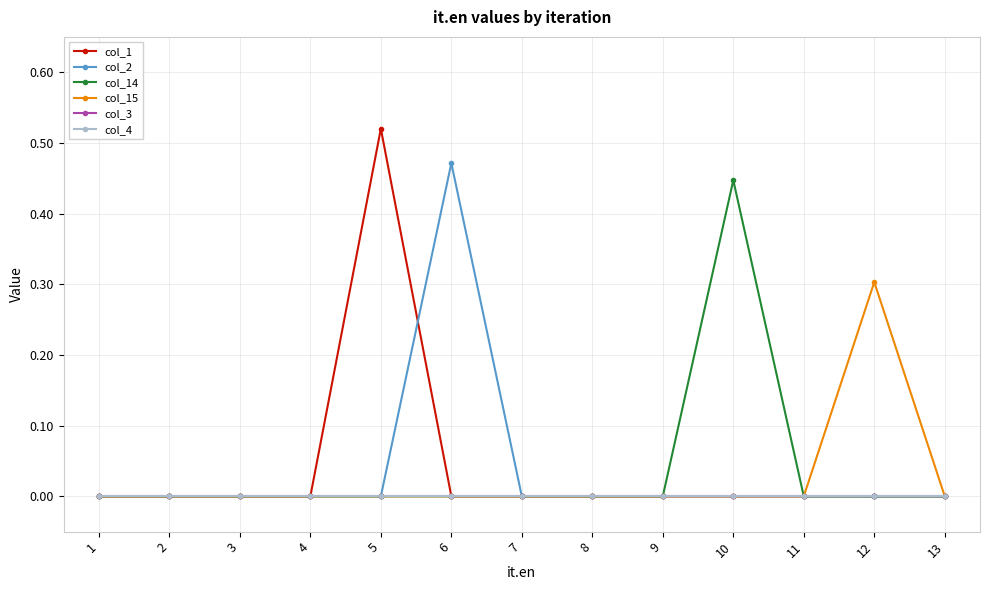

Between 8 and 10, which series saw the biggest shift?

col_14